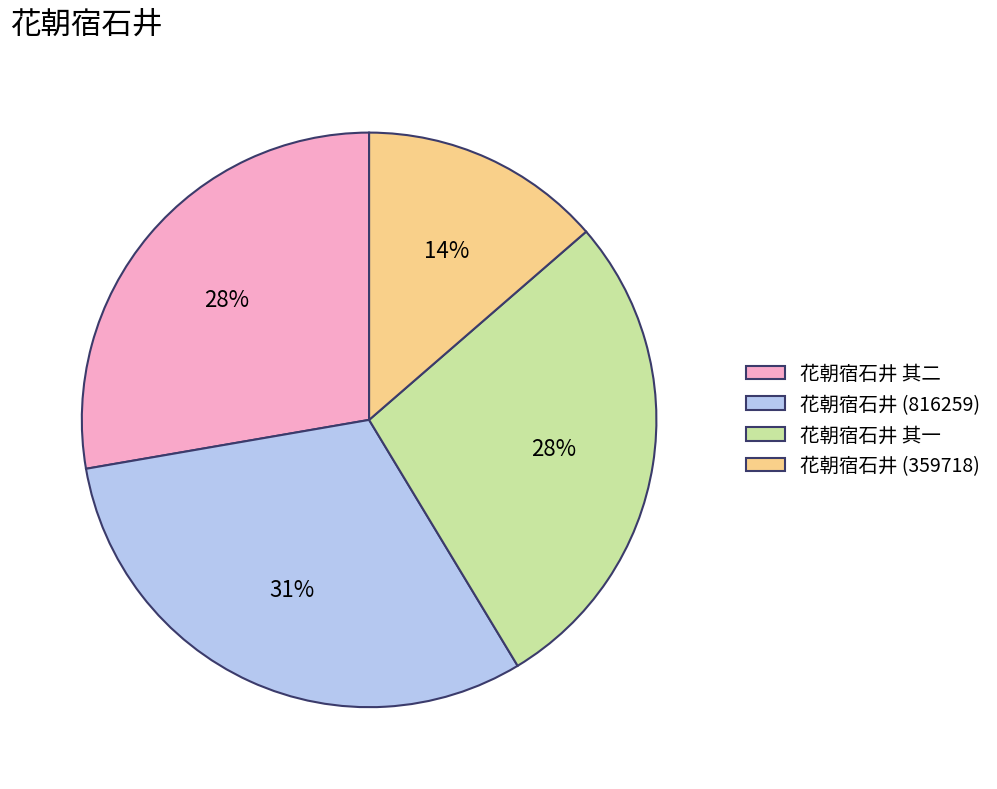

The 花朝宿石井 其二 slice represents 28% of the pie. True or false?

True